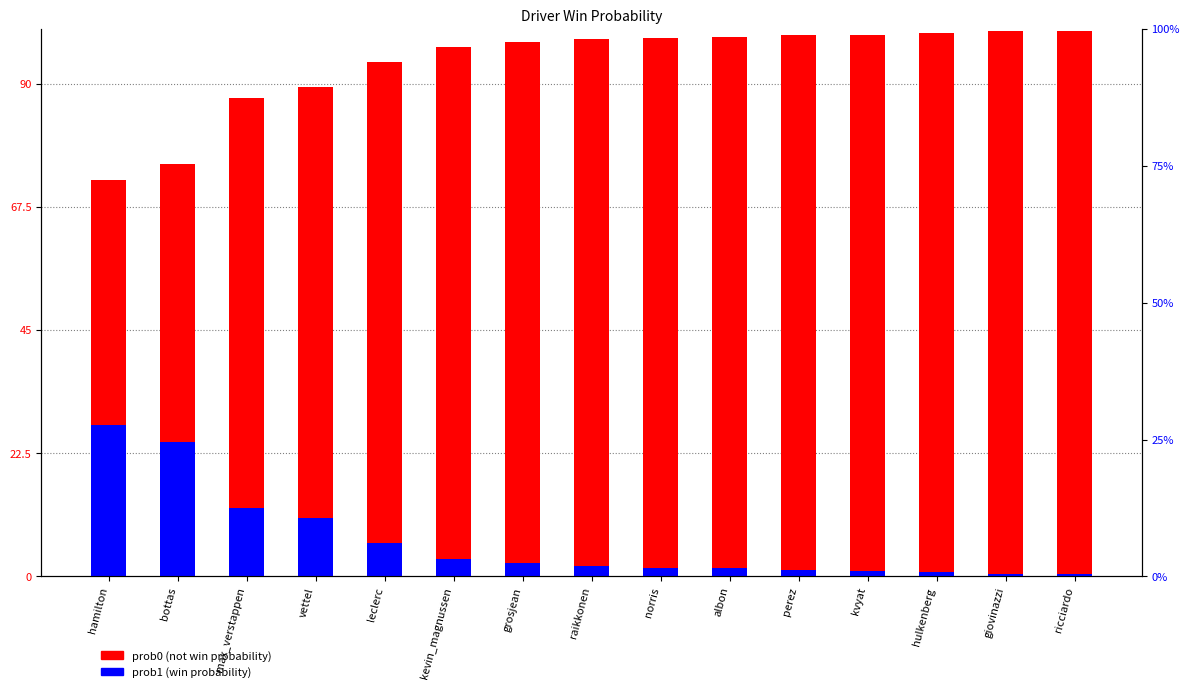

What is the difference between the prob0 values at norris and albon?

0.1